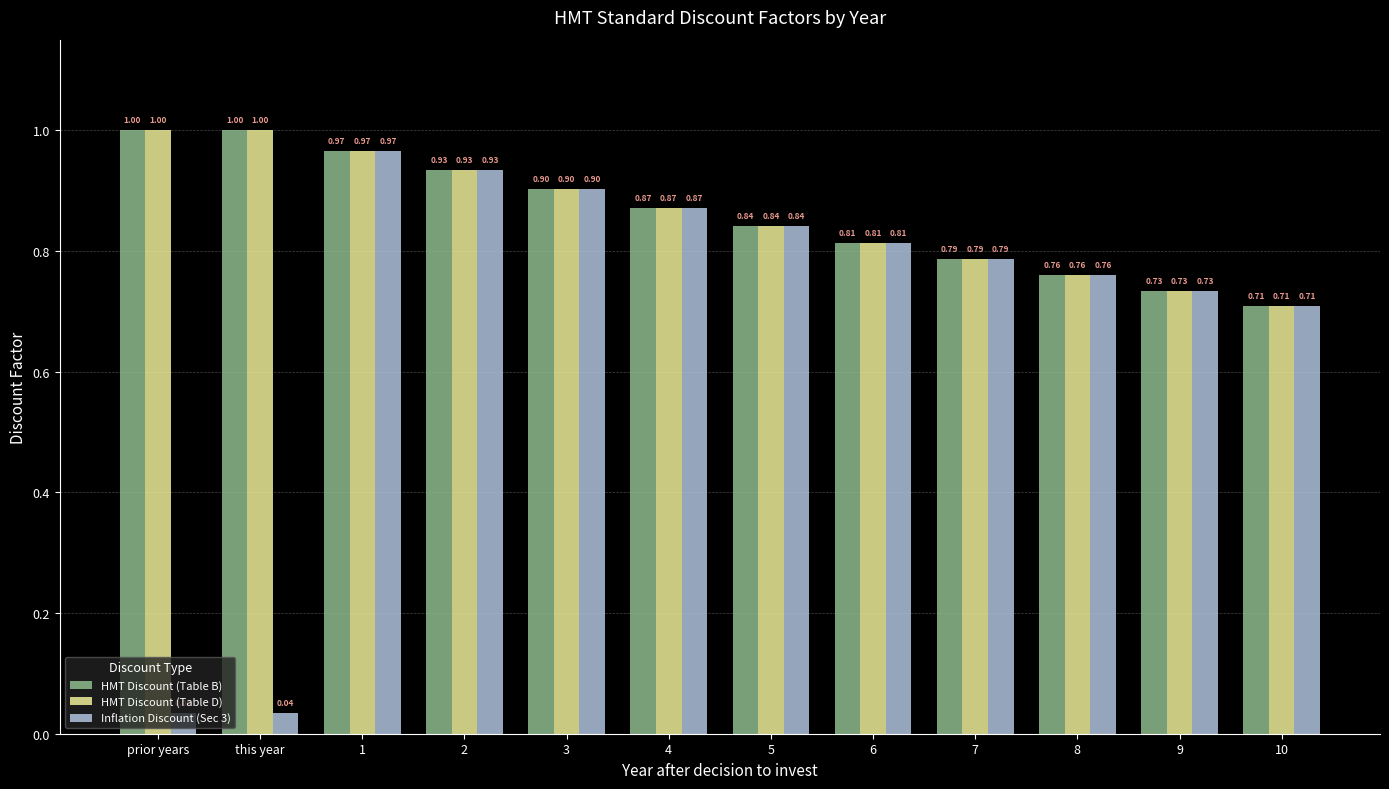

How many groups of bars are there?

12